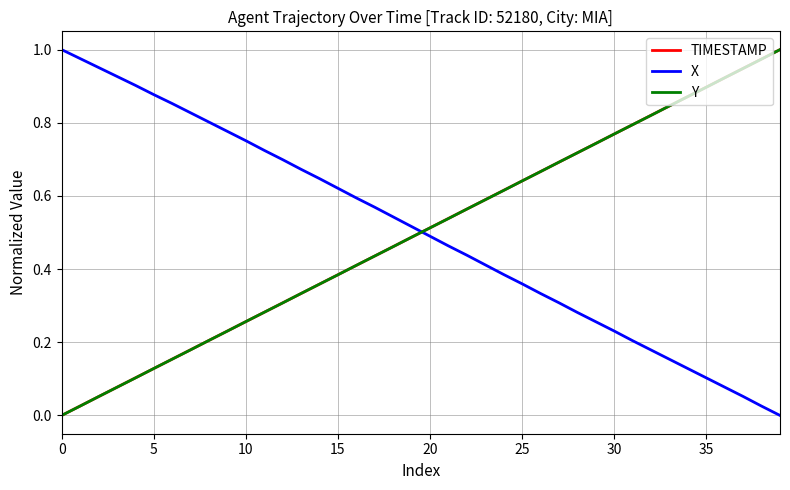

How many intersections are there between Y and X?

1